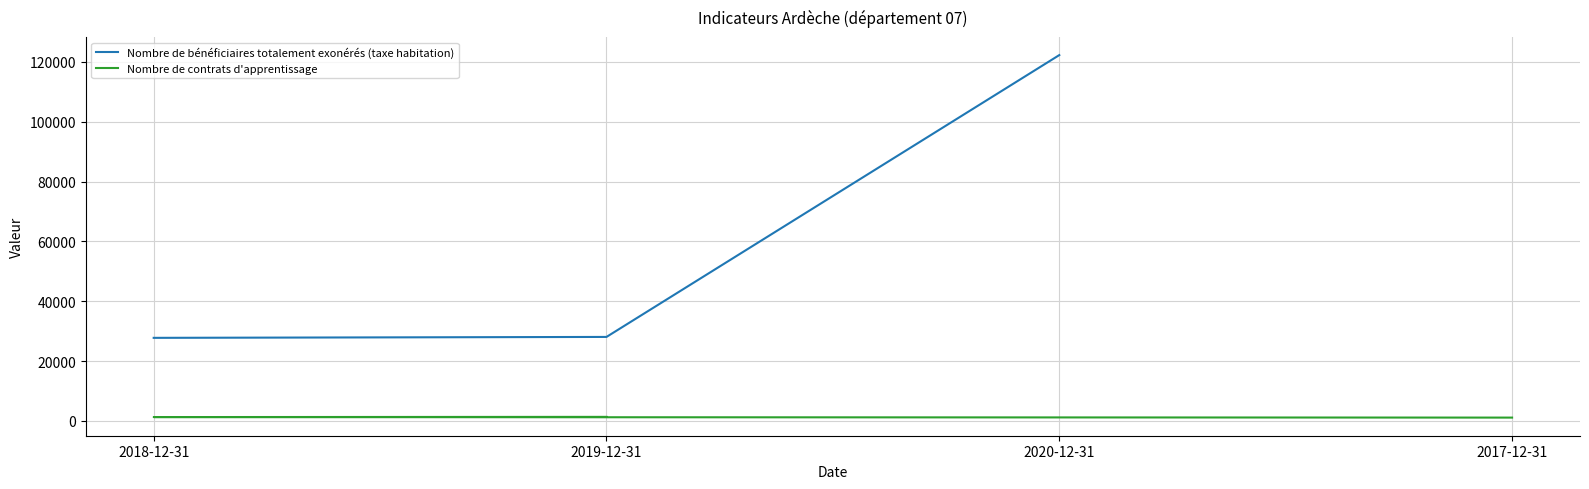

The Nombre de bénéficiaires totalement exonérés (taxe habitation) series shows 45684 at 2018-12-31. True or false?

False